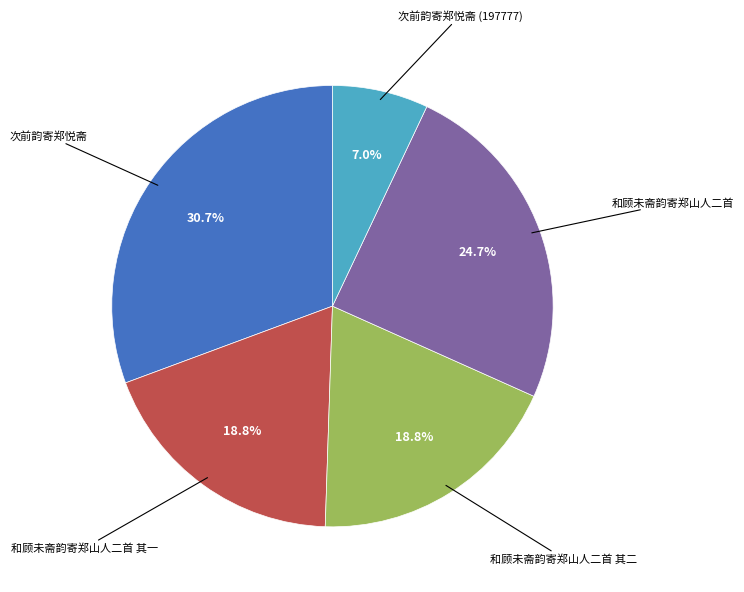

Count the number of slices in the pie.

5